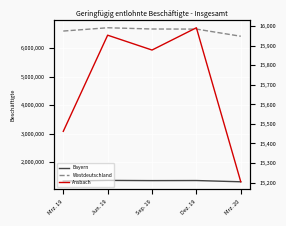

In Ansbach, how many points are higher than both neighbors (excluding endpoints)?

2